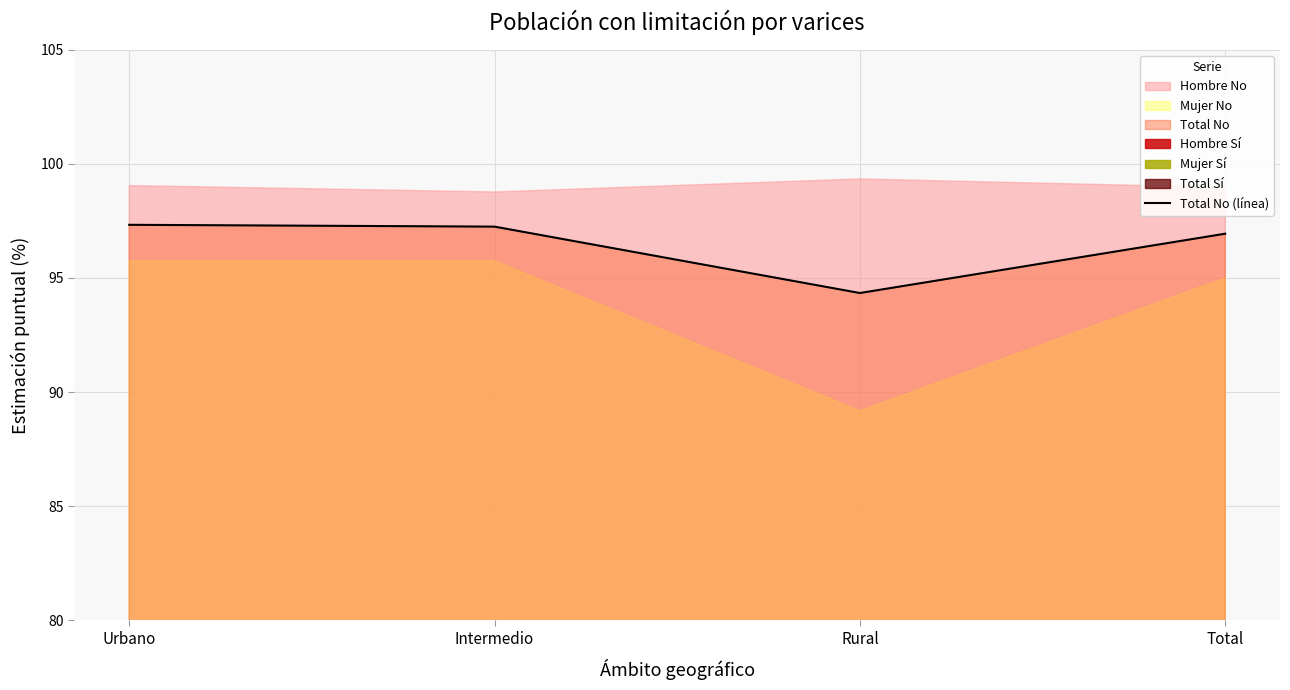

Where is the first local minimum?

Rural